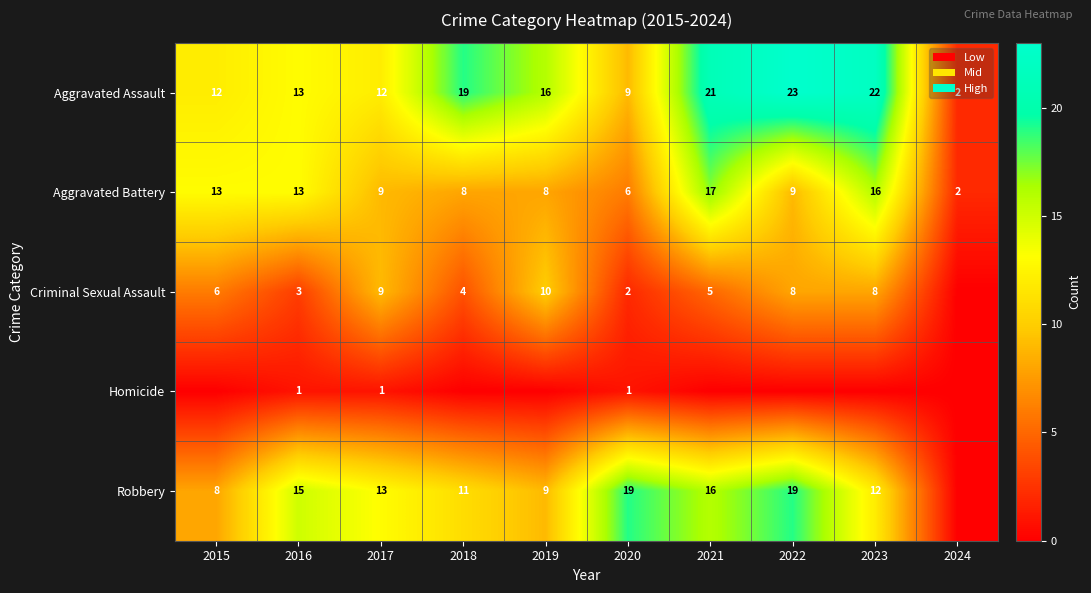

What is the spread (max minus min) of values at 2020?

18